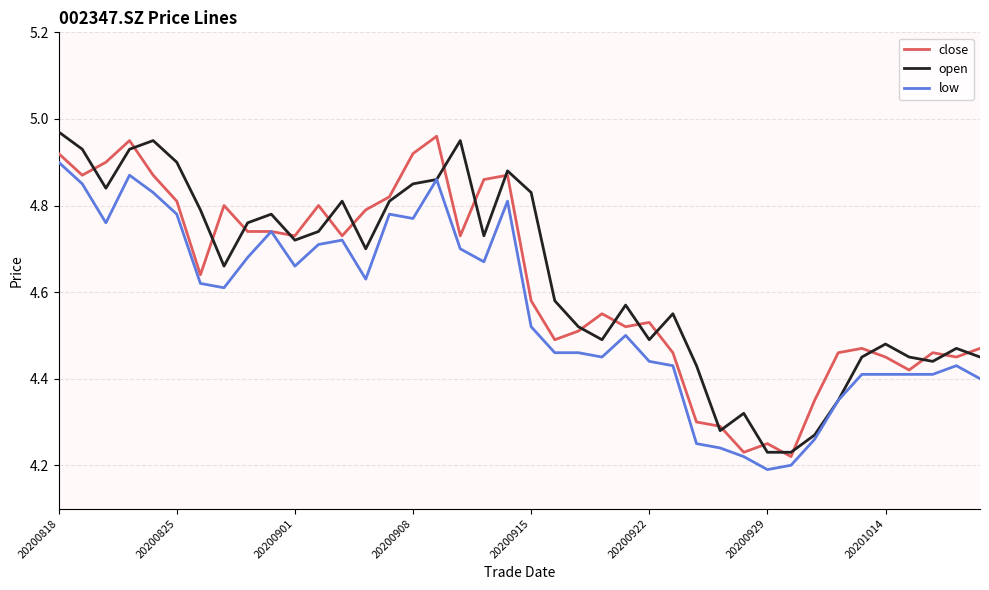

Reading right to left, transcribe all the data shown in this chart.

close: 4.5	4.5	4.5	4.4	4.5	4.5	4.5	4.3	4.2	4.2	4.2	4.3	4.3	4.5	4.5	4.5	4.5	4.5	4.5	4.6	4.9	4.9	4.7	5.0	4.9	4.8	4.8	4.7	4.8	4.7	4.7	4.7	4.8	4.6	4.8	4.9	5.0	4.9	4.9	4.9
open: 4.5	4.5	4.4	4.5	4.5	4.5	4.3	4.3	4.2	4.2	4.3	4.3	4.4	4.5	4.5	4.6	4.5	4.5	4.6	4.8	4.9	4.7	5.0	4.9	4.8	4.8	4.7	4.8	4.7	4.7	4.8	4.8	4.7	4.8	4.9	5.0	4.9	4.8	4.9	5.0
low: 4.4	4.4	4.4	4.4	4.4	4.4	4.3	4.3	4.2	4.2	4.2	4.2	4.2	4.4	4.4	4.5	4.5	4.5	4.5	4.5	4.8	4.7	4.7	4.9	4.8	4.8	4.6	4.7	4.7	4.7	4.7	4.7	4.6	4.6	4.8	4.8	4.9	4.8	4.8	4.9